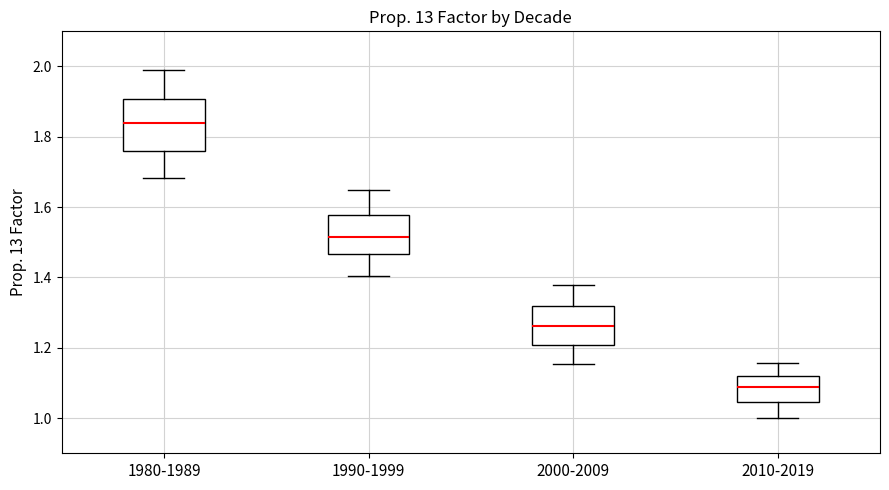

Which box has the highest median line?

1980-1989